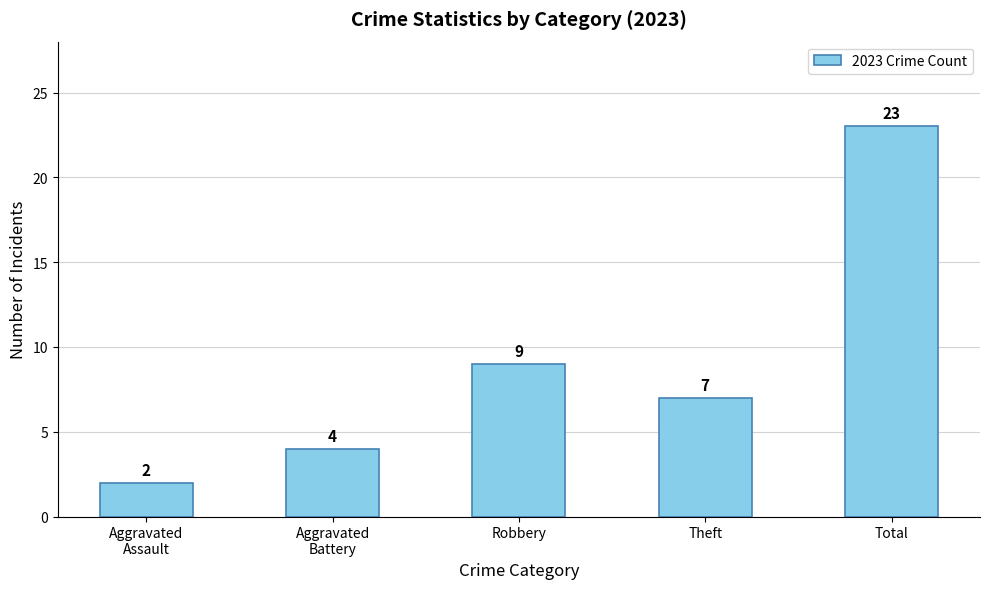

How many series are shown in this chart?

1